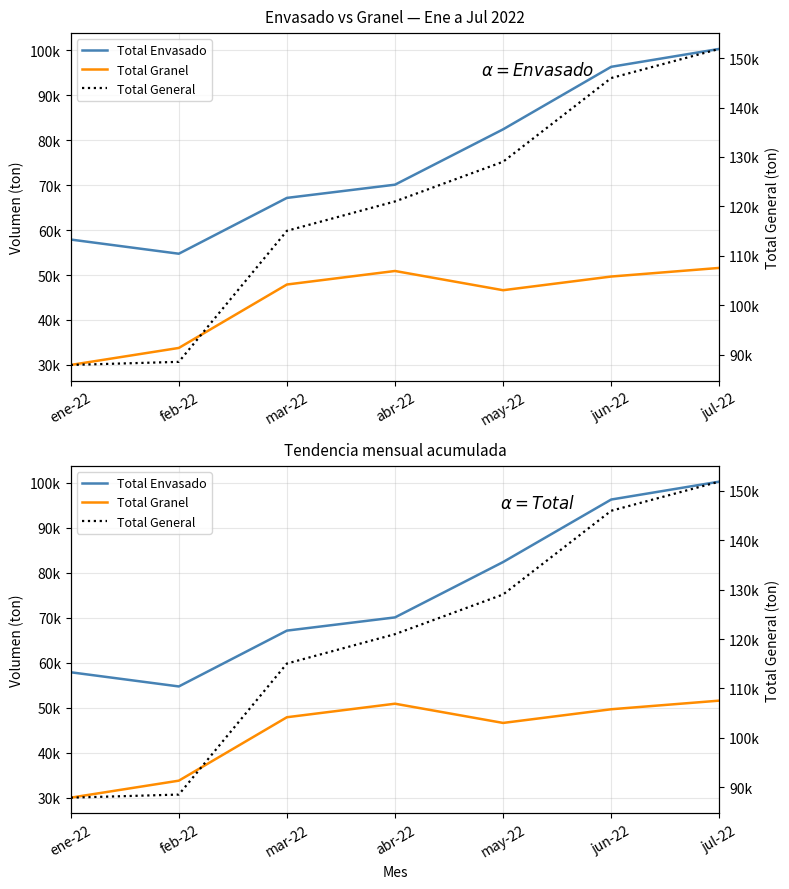

List the series in order of their overall mean, lowest first.

Total Granel, Total Envasado, Total General